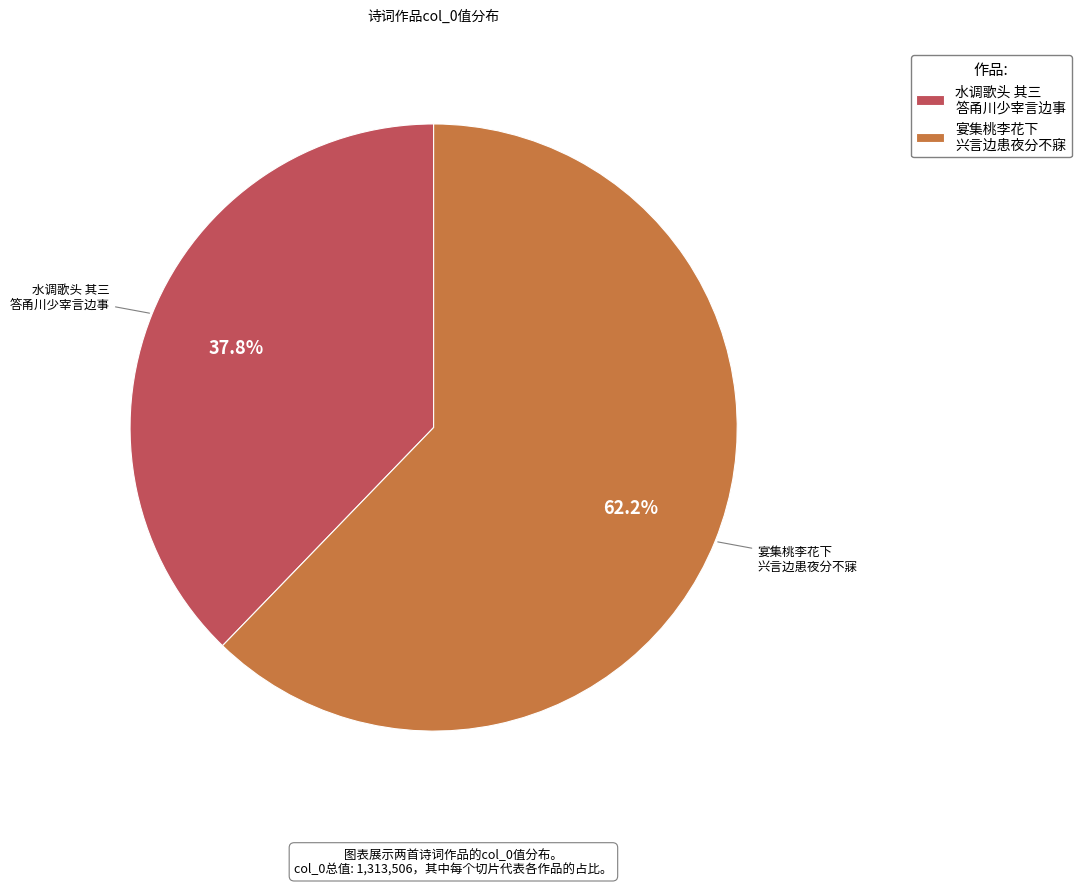

Do 水调歌头 其三 答甬川少宰言边事 and 宴集桃李花下 兴言边患夜分不寐 together represent more than half of the pie?

Yes